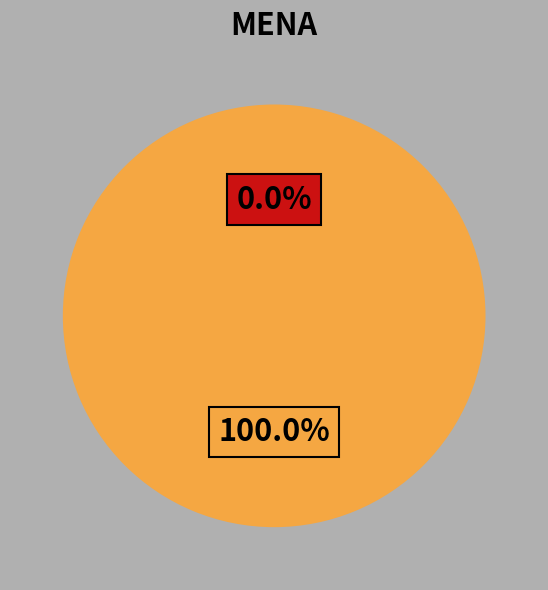

What percentage do n^3= and n = together represent?

100.0%